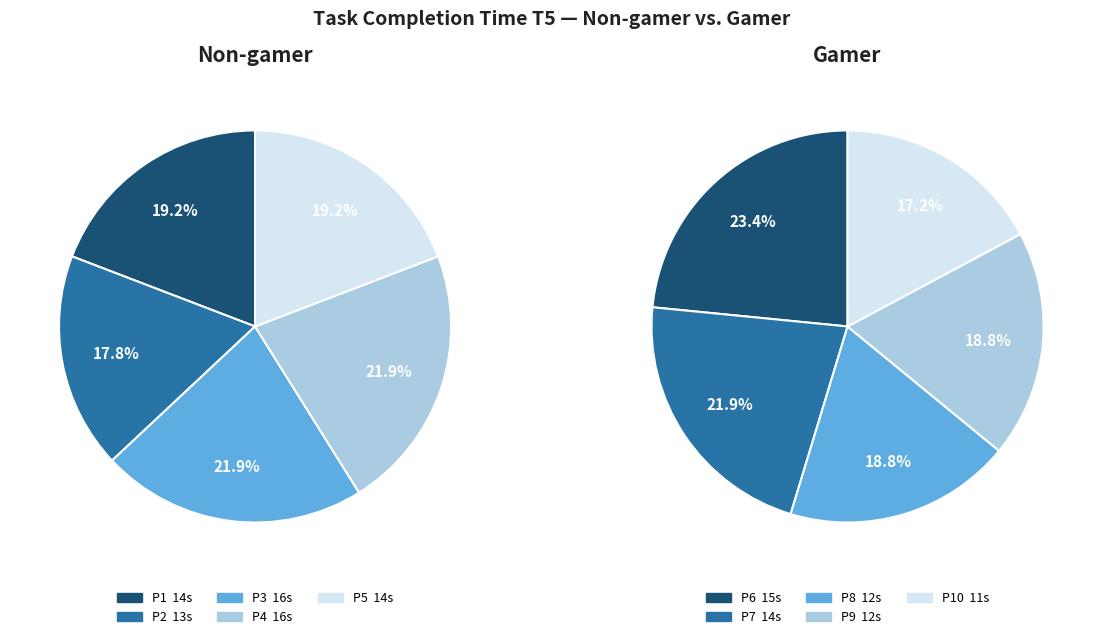

True or false: 0 accounts for 34% of the total.

False